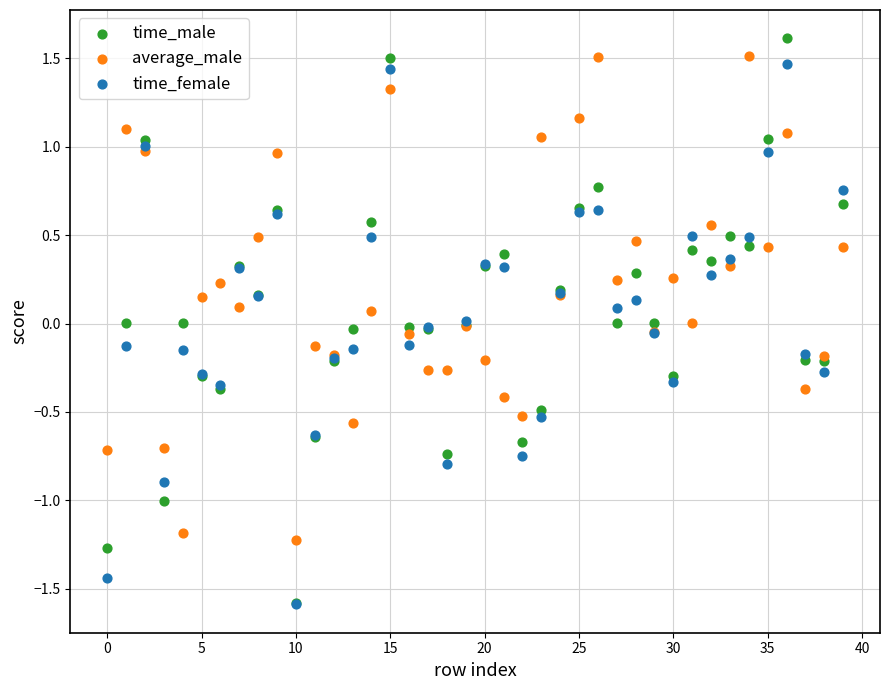

What are all the series names shown in the legend?

time_male, average_male, time_female